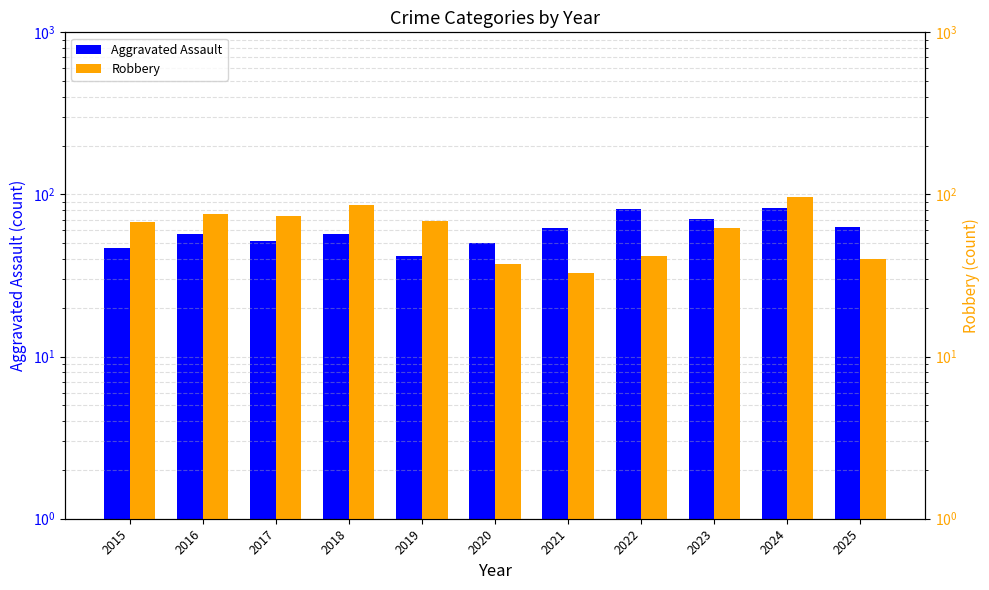

What is the difference between the highest and lowest values at 2024?

14